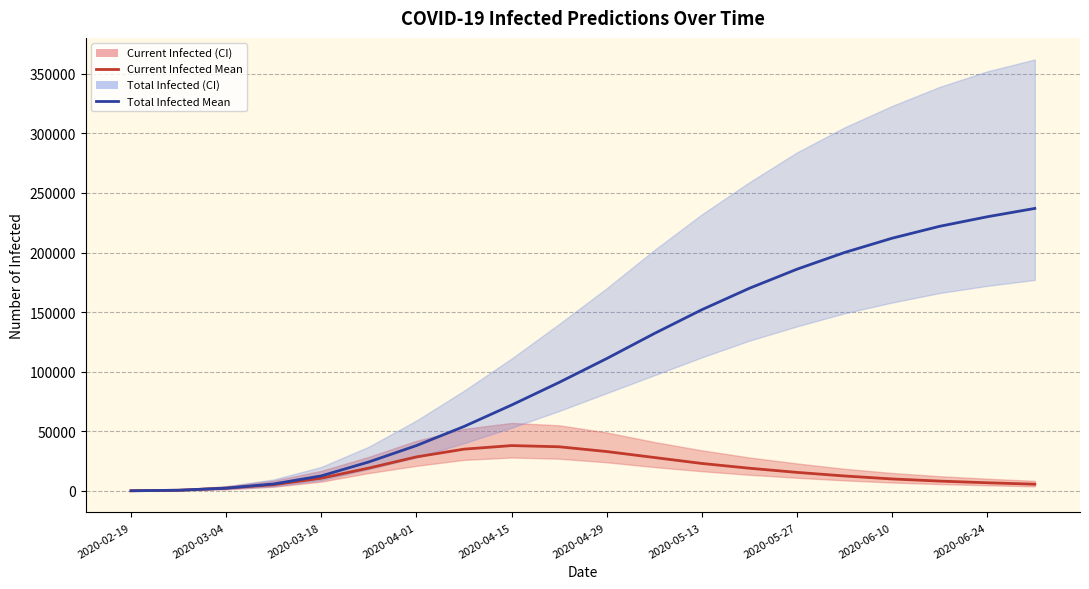

List the series in order of their peak value, lowest first.

predicted_current_infected_mean, predicted_total_infected_mean